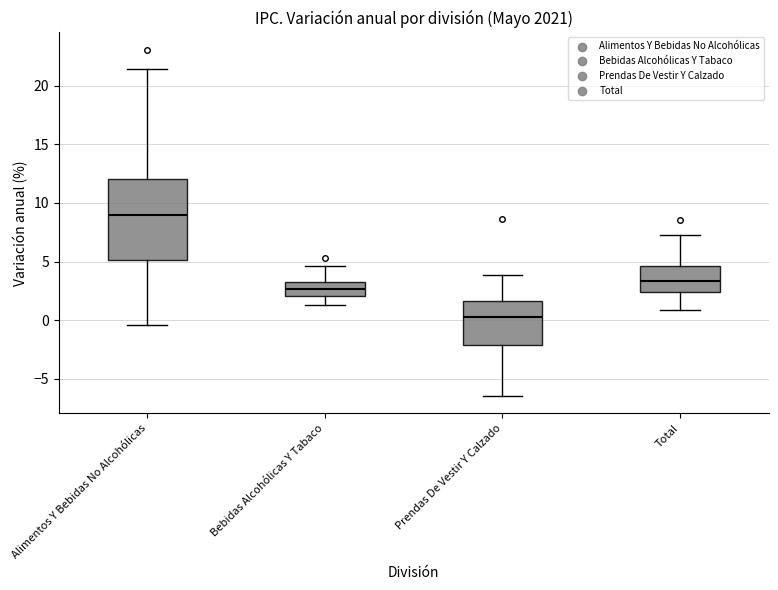

Reading left to right, transcribe this box plot: for each box, give where its median line is, the range the box spans, and where its two whiskers end, as read against the y-axis. The values are not printed on the chart, so give them approximately, as read against the axis.

Alimentos Y Bebidas No Alcohólicas: median 9.0, box 5.0 to 12.0, whiskers -0.5 to 21.5
Bebidas Alcohólicas Y Tabaco: median 2.5, box 2.0 to 3.5, whiskers 1.5 to 4.5
Prendas De Vestir Y Calzado: median 0.5, box -2.0 to 1.5, whiskers -6.5 to 4.0
Total: median 3.5, box 2.5 to 4.5, whiskers 1.0 to 7.5